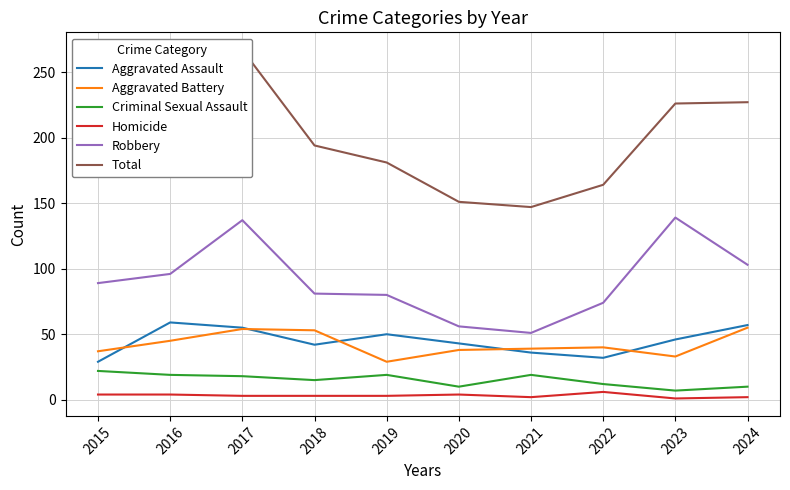

Which label corresponds to the smallest value in the chart?

2023